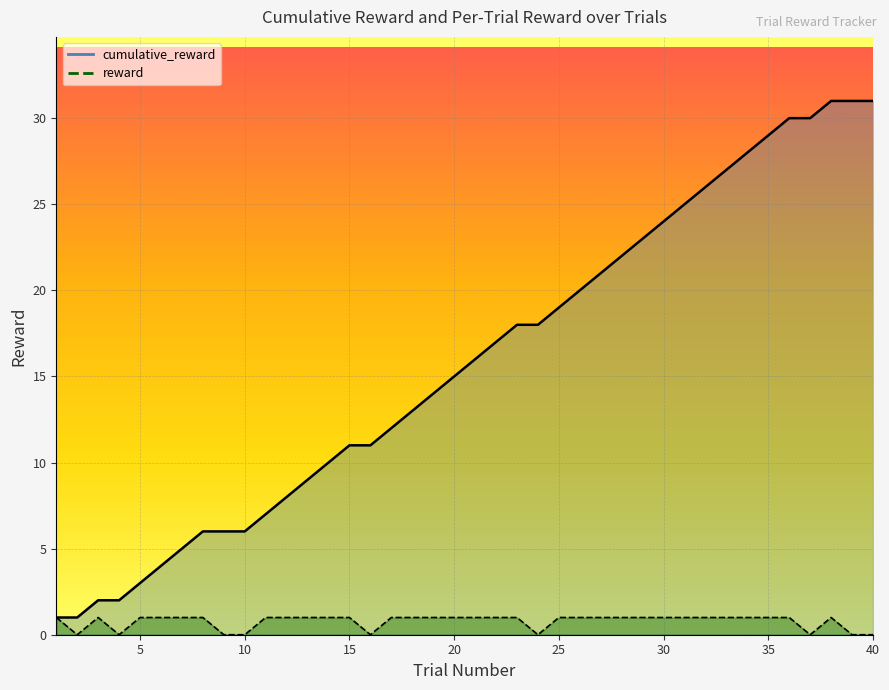

Which series has the largest total across all categories?

cumulative_reward